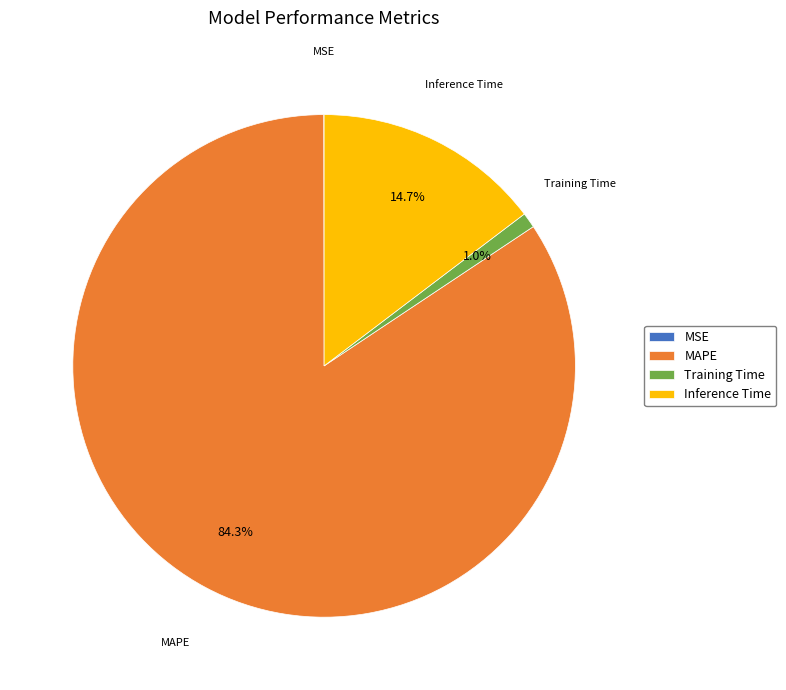

Which has a higher value, Training Time or Inference Time?

Inference Time